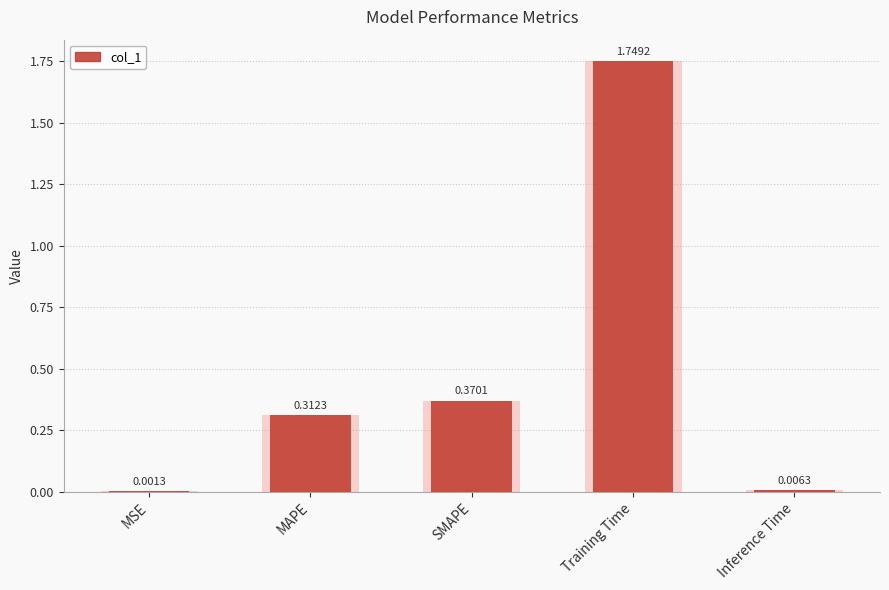

How many bars are there in total?

5